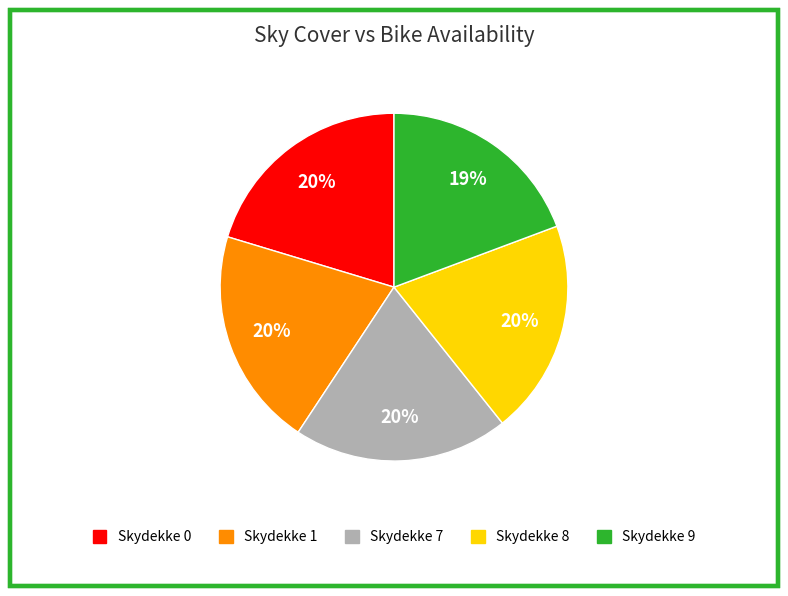

To the nearest percent, what is the combined percentage of Skydekke 0 and Skydekke 7?

40%